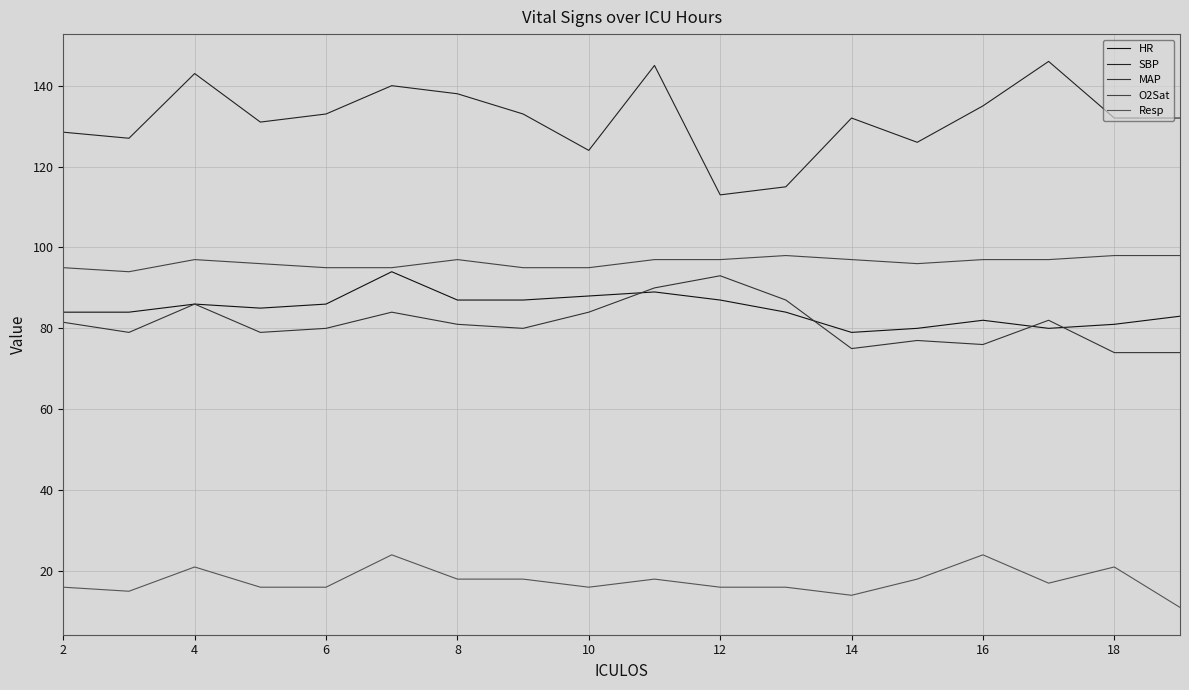

What is the minimum value for O2Sat?

94.0